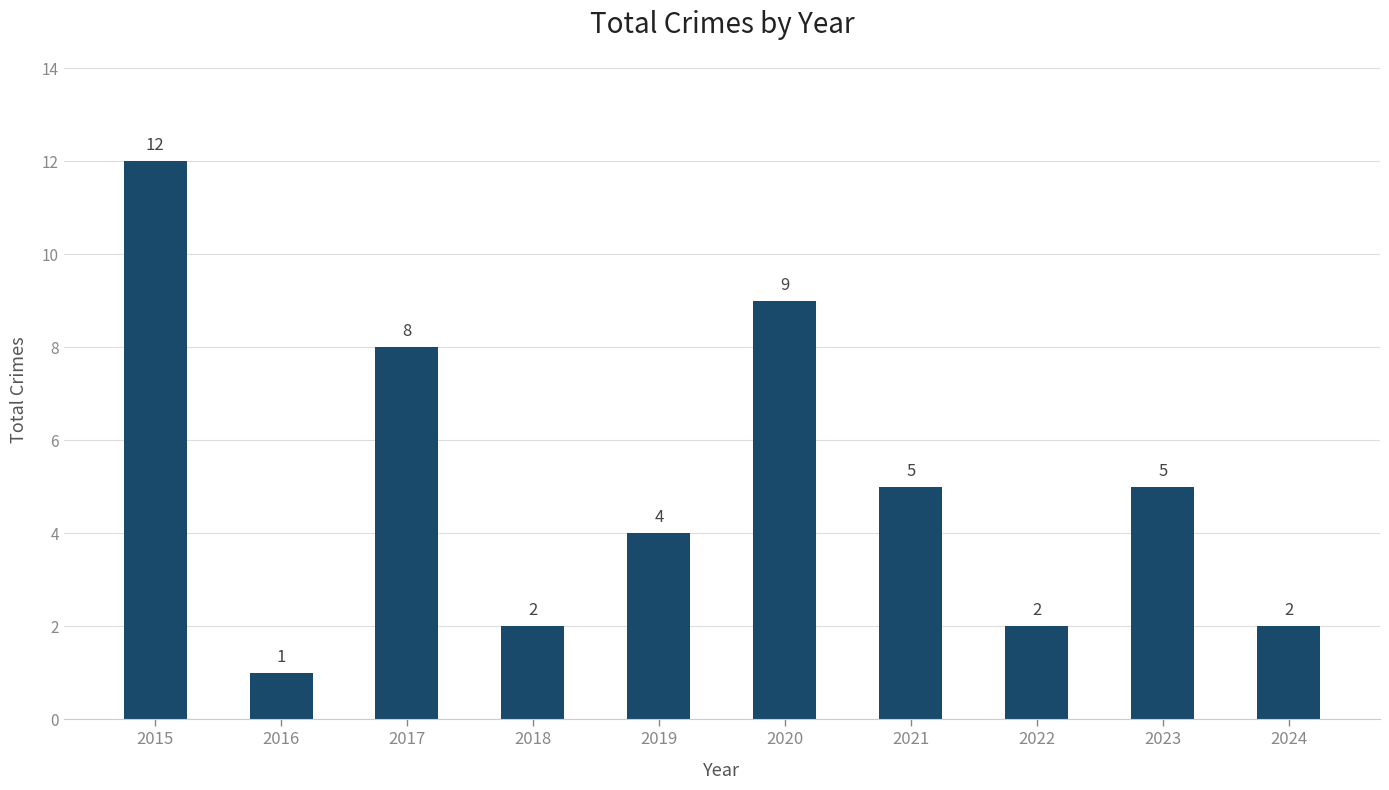

What is the greatest value displayed?

12